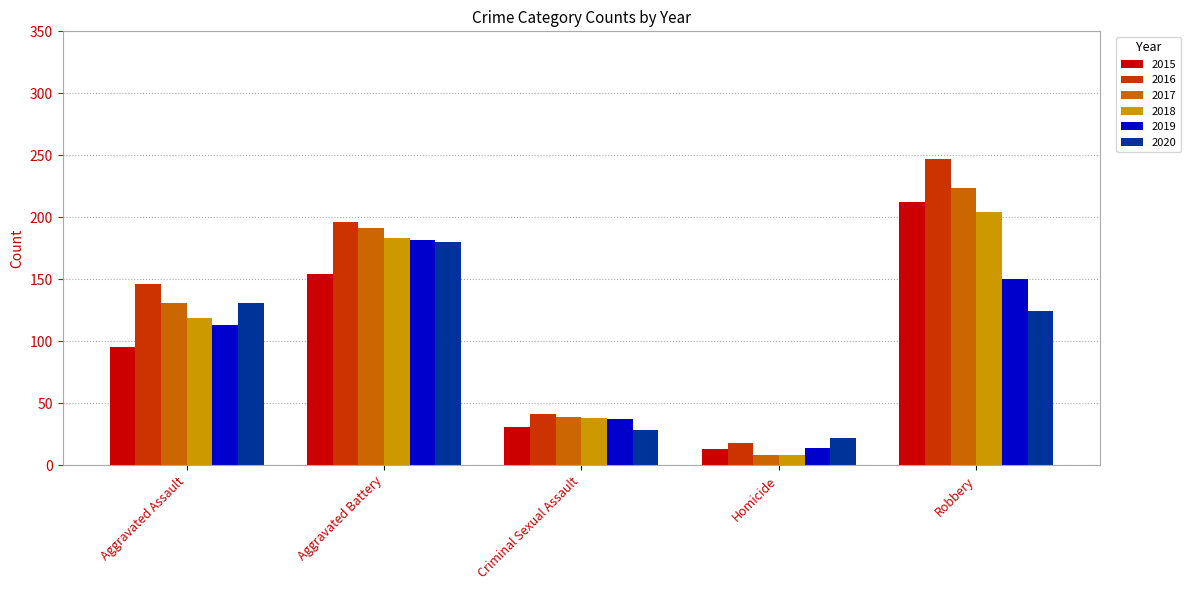

What is the sum of the 2015 values at Aggravated Assault and Criminal Sexual Assault?

126